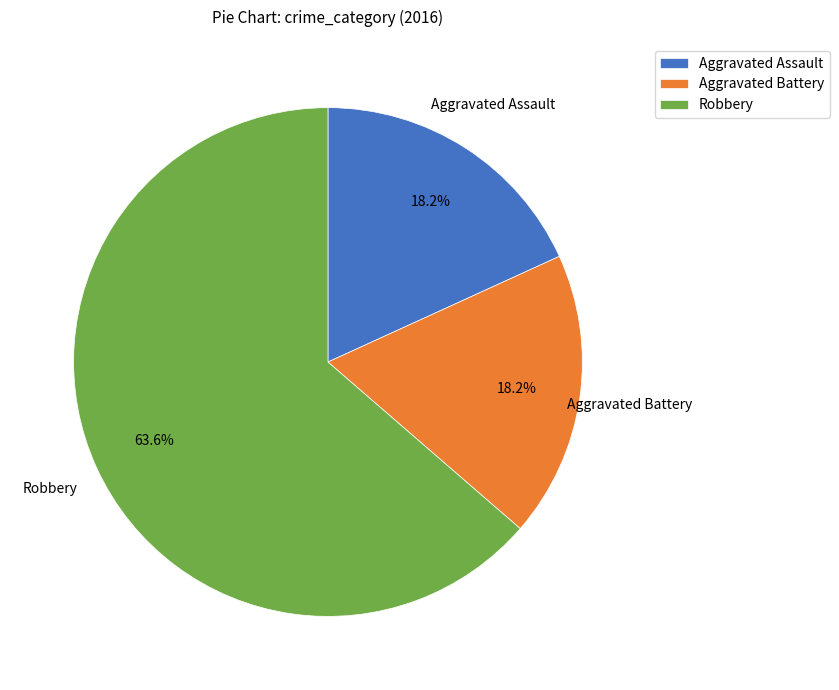

Count the number of slices in the pie.

3